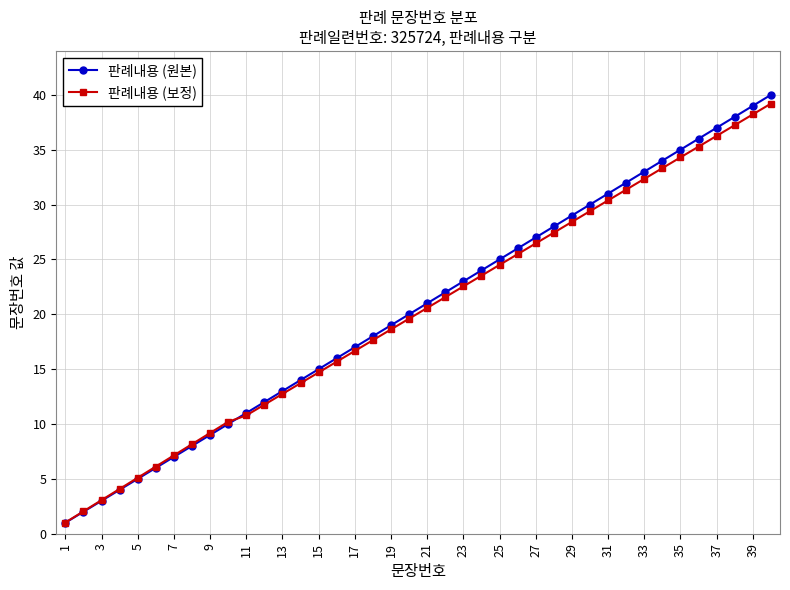

What is the highest value of the 판례내용 (원본) series?

40.0